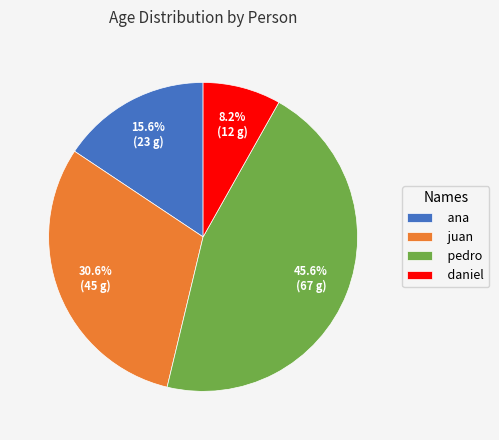

What percentage is NOT represented by ana?

84.4%